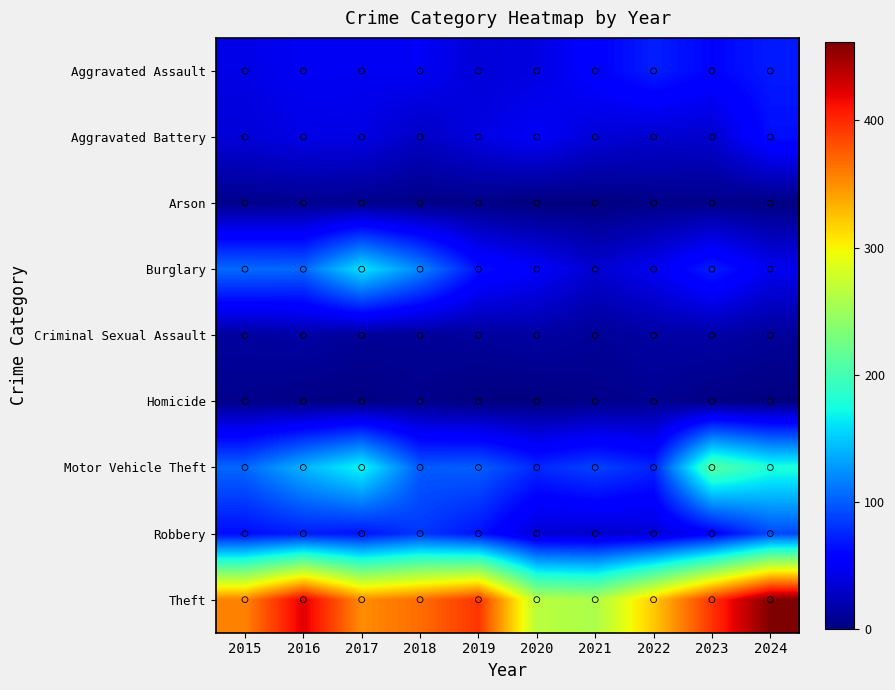

What is the difference between the highest and lowest values at 2019?

393